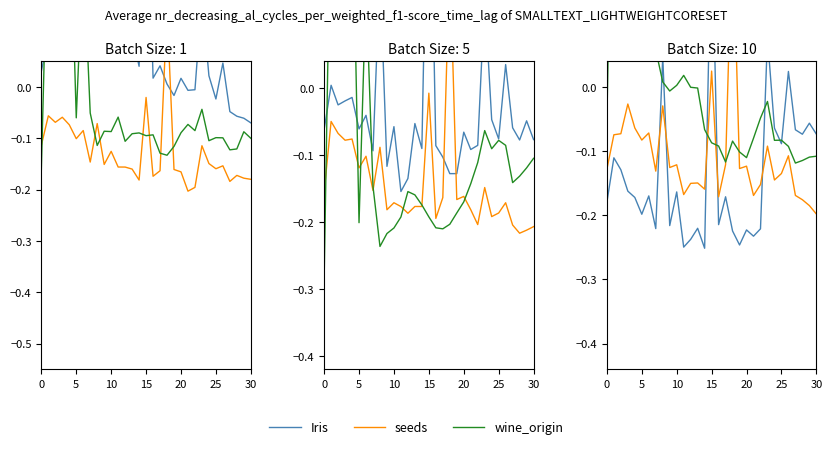

Reading left to right, what are all the values shown in this chart?

Iris: -0.2	-0.1	-0.1	-0.2	-0.2	-0.2	-0.2	-0.2	0.0	-0.2	-0.2	-0.2	-0.2	-0.2	-0.3	0.3	-0.2	-0.2	-0.2	-0.2	-0.2	-0.2	-0.2	0.1	-0.1	-0.1	0.0	-0.1	-0.1	-0.1	-0.1
seeds: -0.1	-0.1	-0.1	-0.0	-0.1	-0.1	-0.1	-0.1	-0.0	-0.1	-0.1	-0.2	-0.2	-0.1	-0.2	0.0	-0.2	-0.1	0.3	-0.1	-0.1	-0.2	-0.2	-0.1	-0.1	-0.1	-0.1	-0.2	-0.2	-0.2	-0.2
wine_origin: -0.1	0.5	0.5	0.5	0.6	0.1	0.4	0.1	0.0	-0.0	0.0	0.0	-0.0	-0.0	-0.1	-0.1	-0.1	-0.1	-0.1	-0.1	-0.1	-0.1	-0.0	-0.0	-0.1	-0.1	-0.1	-0.1	-0.1	-0.1	-0.1